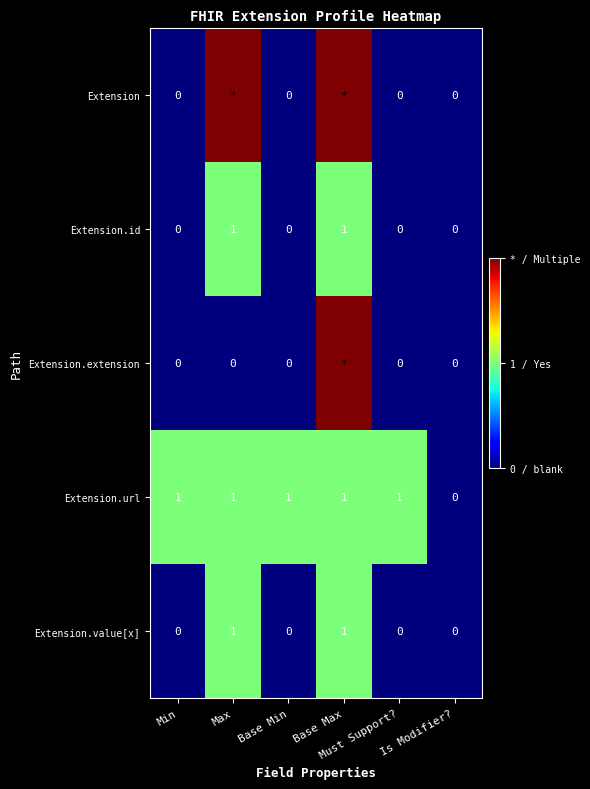

Count the Extension.value[x] values in the range 0 to 1.

6